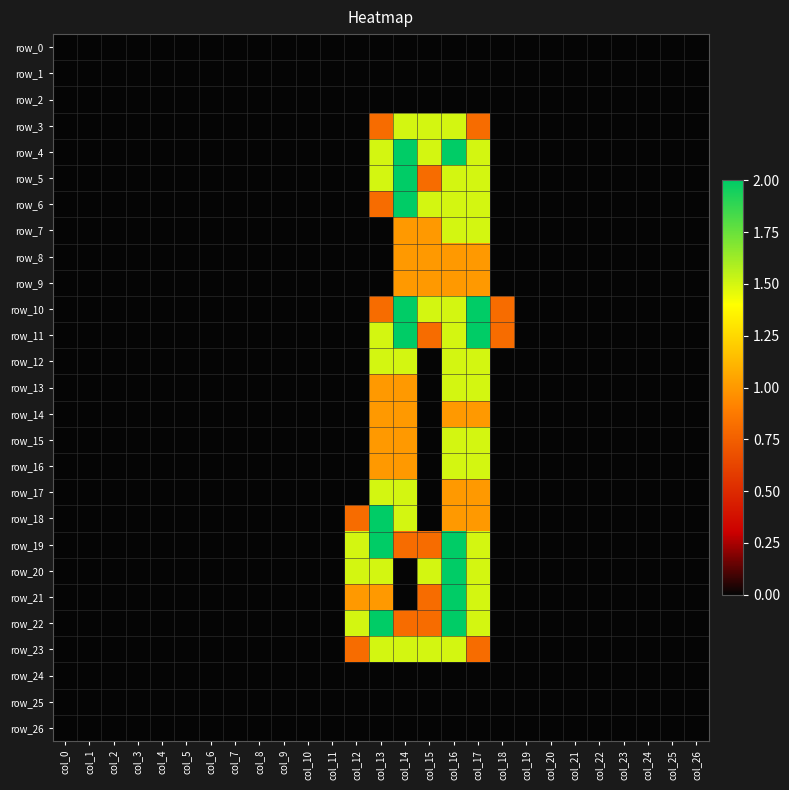

Reading left to right, extract all data points from this chart.

row_0: 0.0	0.0	0.0	0.0	0.0	0.0	0.0	0.0	0.0	0.0	0.0	0.0	0.0	0.0	0.0	0.0	0.0	0.0	0.0	0.0	0.0	0.0	0.0	0.0	0.0	0.0	0.0
row_1: 0.0	0.0	0.0	0.0	0.0	0.0	0.0	0.0	0.0	0.0	0.0	0.0	0.0	0.0	0.0	0.0	0.0	0.0	0.0	0.0	0.0	0.0	0.0	0.0	0.0	0.0	0.0
row_2: 0.0	0.0	0.0	0.0	0.0	0.0	0.0	0.0	0.0	0.0	0.0	0.0	0.0	0.0	0.0	0.0	0.0	0.0	0.0	0.0	0.0	0.0	0.0	0.0	0.0	0.0	0.0
row_3: 0.0	0.0	0.0	0.0	0.0	0.0	0.0	0.0	0.0	0.0	0.0	0.0	0.0	0.8	1.5	1.5	1.5	0.8	0.0	0.0	0.0	0.0	0.0	0.0	0.0	0.0	0.0
row_4: 0.0	0.0	0.0	0.0	0.0	0.0	0.0	0.0	0.0	0.0	0.0	0.0	0.0	1.5	2.0	1.5	2.0	1.5	0.0	0.0	0.0	0.0	0.0	0.0	0.0	0.0	0.0
row_5: 0.0	0.0	0.0	0.0	0.0	0.0	0.0	0.0	0.0	0.0	0.0	0.0	0.0	1.5	2.0	0.8	1.5	1.5	0.0	0.0	0.0	0.0	0.0	0.0	0.0	0.0	0.0
row_6: 0.0	0.0	0.0	0.0	0.0	0.0	0.0	0.0	0.0	0.0	0.0	0.0	0.0	0.8	2.0	1.5	1.5	1.5	0.0	0.0	0.0	0.0	0.0	0.0	0.0	0.0	0.0
row_7: 0.0	0.0	0.0	0.0	0.0	0.0	0.0	0.0	0.0	0.0	0.0	0.0	0.0	0.0	1.0	1.0	1.5	1.5	0.0	0.0	0.0	0.0	0.0	0.0	0.0	0.0	0.0
row_8: 0.0	0.0	0.0	0.0	0.0	0.0	0.0	0.0	0.0	0.0	0.0	0.0	0.0	0.0	1.0	1.0	1.0	1.0	0.0	0.0	0.0	0.0	0.0	0.0	0.0	0.0	0.0
row_9: 0.0	0.0	0.0	0.0	0.0	0.0	0.0	0.0	0.0	0.0	0.0	0.0	0.0	0.0	1.0	1.0	1.0	1.0	0.0	0.0	0.0	0.0	0.0	0.0	0.0	0.0	0.0
row_10: 0.0	0.0	0.0	0.0	0.0	0.0	0.0	0.0	0.0	0.0	0.0	0.0	0.0	0.8	2.0	1.5	1.5	2.0	0.8	0.0	0.0	0.0	0.0	0.0	0.0	0.0	0.0
row_11: 0.0	0.0	0.0	0.0	0.0	0.0	0.0	0.0	0.0	0.0	0.0	0.0	0.0	1.5	2.0	0.8	1.5	2.0	0.8	0.0	0.0	0.0	0.0	0.0	0.0	0.0	0.0
row_12: 0.0	0.0	0.0	0.0	0.0	0.0	0.0	0.0	0.0	0.0	0.0	0.0	0.0	1.5	1.5	0.0	1.5	1.5	0.0	0.0	0.0	0.0	0.0	0.0	0.0	0.0	0.0
row_13: 0.0	0.0	0.0	0.0	0.0	0.0	0.0	0.0	0.0	0.0	0.0	0.0	0.0	1.0	1.0	0.0	1.5	1.5	0.0	0.0	0.0	0.0	0.0	0.0	0.0	0.0	0.0
row_14: 0.0	0.0	0.0	0.0	0.0	0.0	0.0	0.0	0.0	0.0	0.0	0.0	0.0	1.0	1.0	0.0	1.0	1.0	0.0	0.0	0.0	0.0	0.0	0.0	0.0	0.0	0.0
row_15: 0.0	0.0	0.0	0.0	0.0	0.0	0.0	0.0	0.0	0.0	0.0	0.0	0.0	1.0	1.0	0.0	1.5	1.5	0.0	0.0	0.0	0.0	0.0	0.0	0.0	0.0	0.0
row_16: 0.0	0.0	0.0	0.0	0.0	0.0	0.0	0.0	0.0	0.0	0.0	0.0	0.0	1.0	1.0	0.0	1.5	1.5	0.0	0.0	0.0	0.0	0.0	0.0	0.0	0.0	0.0
row_17: 0.0	0.0	0.0	0.0	0.0	0.0	0.0	0.0	0.0	0.0	0.0	0.0	0.0	1.5	1.5	0.0	1.0	1.0	0.0	0.0	0.0	0.0	0.0	0.0	0.0	0.0	0.0
row_18: 0.0	0.0	0.0	0.0	0.0	0.0	0.0	0.0	0.0	0.0	0.0	0.0	0.8	2.0	1.5	0.0	1.0	1.0	0.0	0.0	0.0	0.0	0.0	0.0	0.0	0.0	0.0
row_19: 0.0	0.0	0.0	0.0	0.0	0.0	0.0	0.0	0.0	0.0	0.0	0.0	1.5	2.0	0.8	0.8	2.0	1.5	0.0	0.0	0.0	0.0	0.0	0.0	0.0	0.0	0.0
row_20: 0.0	0.0	0.0	0.0	0.0	0.0	0.0	0.0	0.0	0.0	0.0	0.0	1.5	1.5	0.0	1.5	2.0	1.5	0.0	0.0	0.0	0.0	0.0	0.0	0.0	0.0	0.0
row_21: 0.0	0.0	0.0	0.0	0.0	0.0	0.0	0.0	0.0	0.0	0.0	0.0	1.0	1.0	0.0	0.8	2.0	1.5	0.0	0.0	0.0	0.0	0.0	0.0	0.0	0.0	0.0
row_22: 0.0	0.0	0.0	0.0	0.0	0.0	0.0	0.0	0.0	0.0	0.0	0.0	1.5	2.0	0.8	0.8	2.0	1.5	0.0	0.0	0.0	0.0	0.0	0.0	0.0	0.0	0.0
row_23: 0.0	0.0	0.0	0.0	0.0	0.0	0.0	0.0	0.0	0.0	0.0	0.0	0.8	1.5	1.5	1.5	1.5	0.8	0.0	0.0	0.0	0.0	0.0	0.0	0.0	0.0	0.0
row_24: 0.0	0.0	0.0	0.0	0.0	0.0	0.0	0.0	0.0	0.0	0.0	0.0	0.0	0.0	0.0	0.0	0.0	0.0	0.0	0.0	0.0	0.0	0.0	0.0	0.0	0.0	0.0
row_25: 0.0	0.0	0.0	0.0	0.0	0.0	0.0	0.0	0.0	0.0	0.0	0.0	0.0	0.0	0.0	0.0	0.0	0.0	0.0	0.0	0.0	0.0	0.0	0.0	0.0	0.0	0.0
row_26: 0.0	0.0	0.0	0.0	0.0	0.0	0.0	0.0	0.0	0.0	0.0	0.0	0.0	0.0	0.0	0.0	0.0	0.0	0.0	0.0	0.0	0.0	0.0	0.0	0.0	0.0	0.0